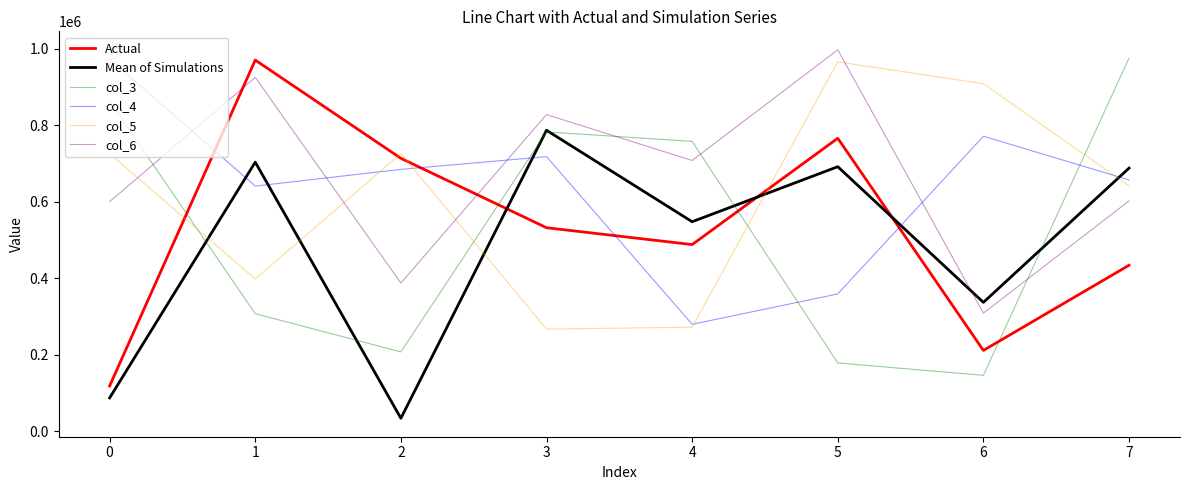

Is it true that col_4 equals 161108 at 0?

False